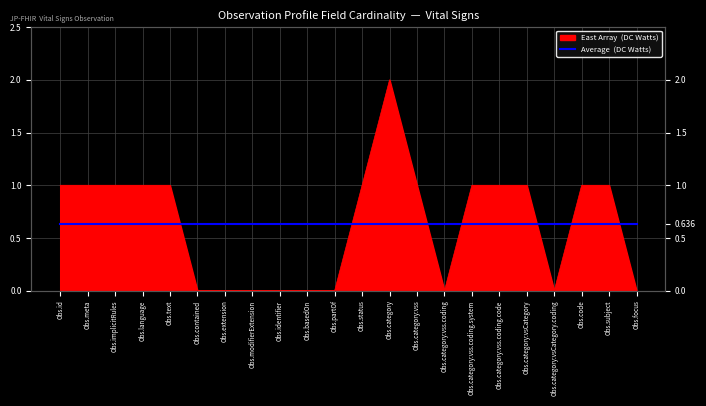

What is the maximum value shown in the chart?

2